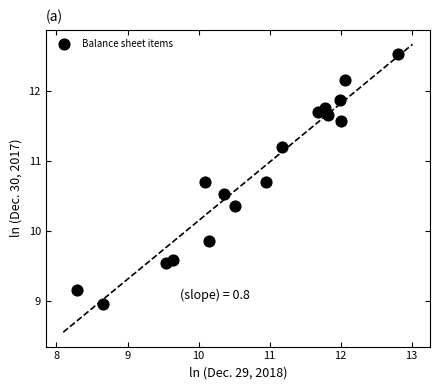

What Y value in the scatter plot is closest to 10?

9.9